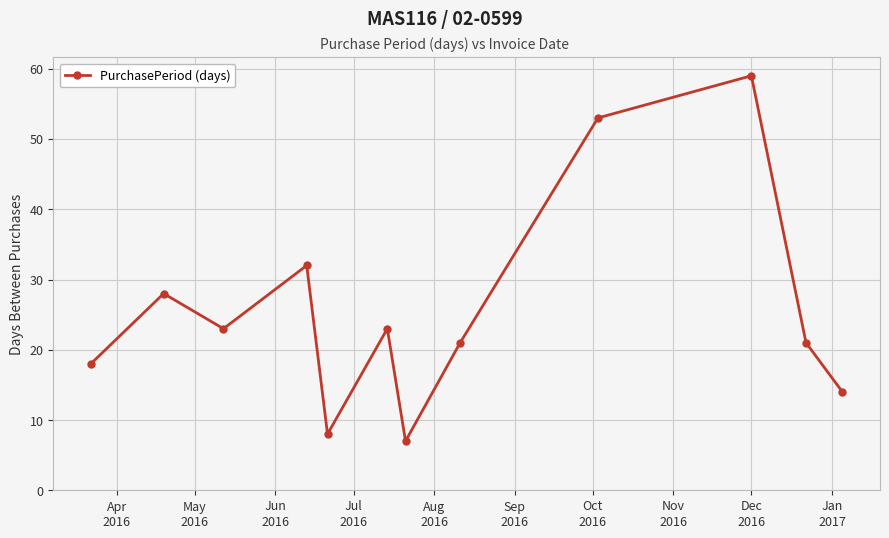

What is the difference between the maximum and minimum values?

52